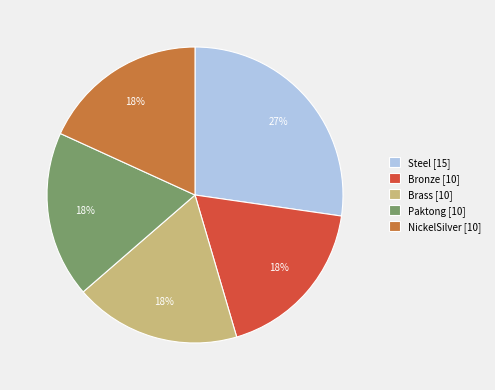

What is the ratio of the value at Steel to the value at Paktong?

1.5